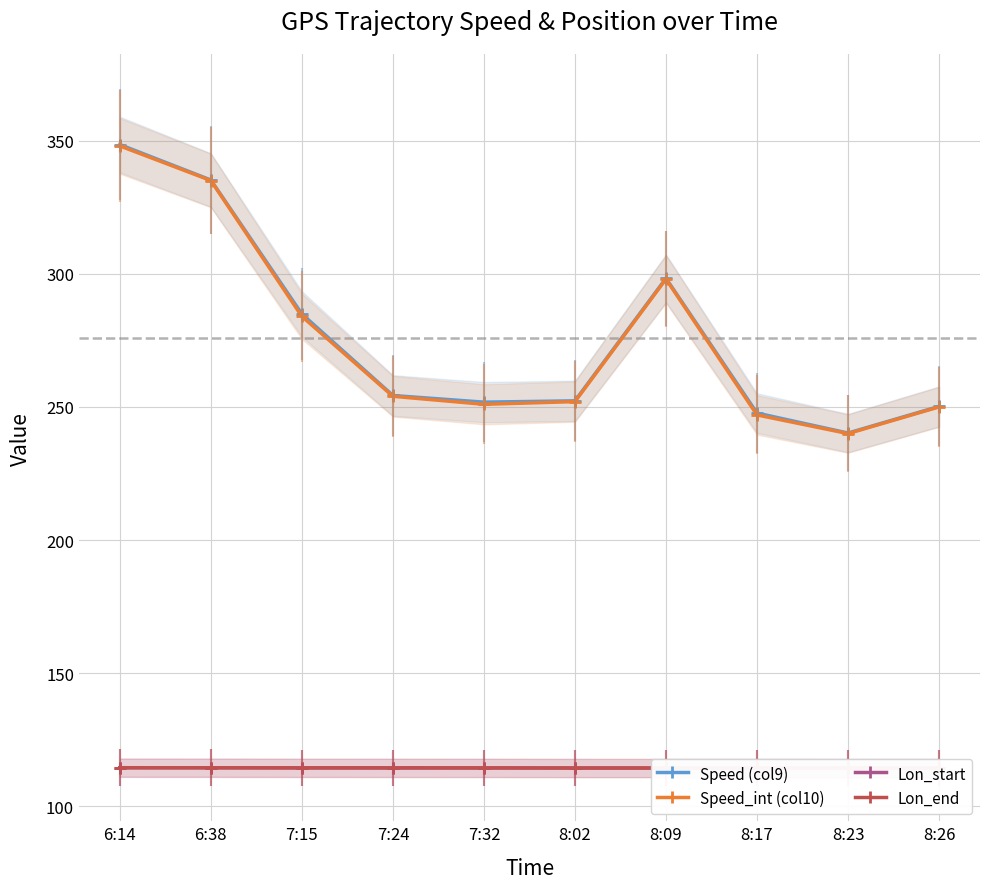

What is the value of the Lon_end point at the 2nd from the left?

114.5